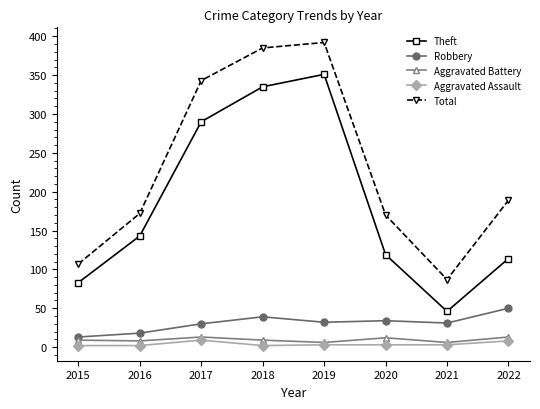

True or false: Aggravated Assault and Theft cross at least once.

False